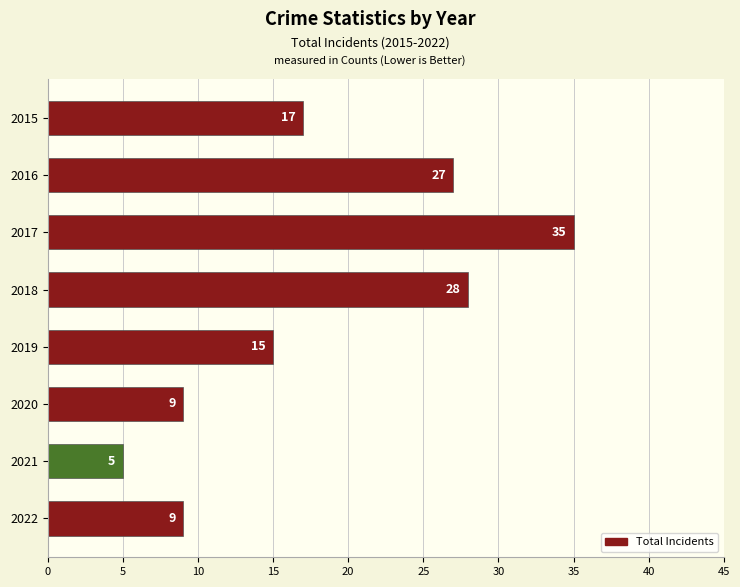

At which label is the value closest to 20?

2015